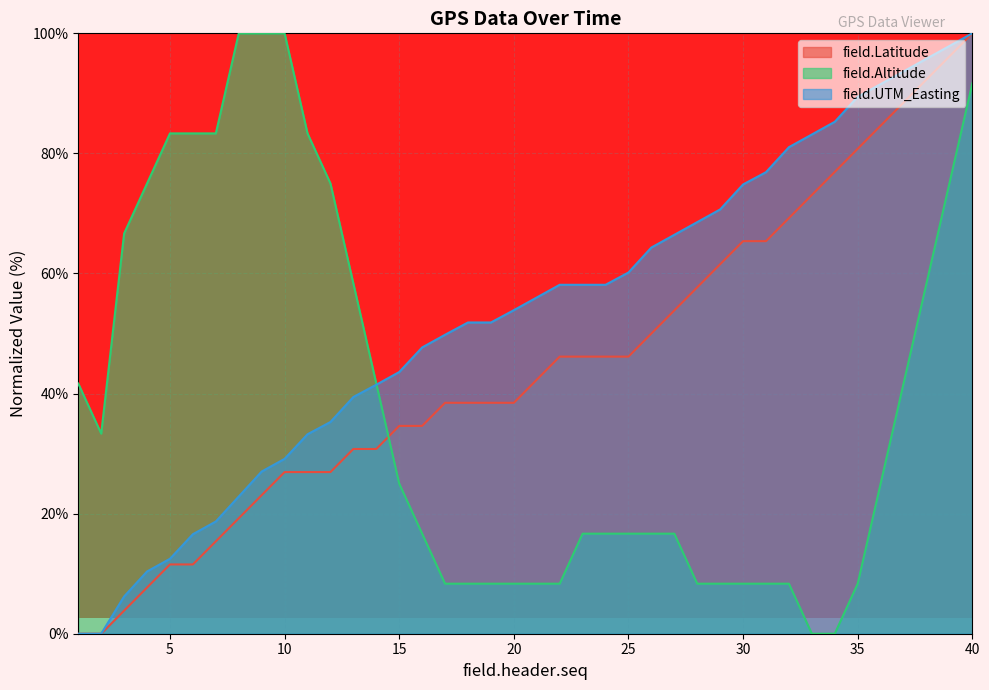

What is the difference between the maximum and minimum values in the field.UTM_Easting series?

100.0